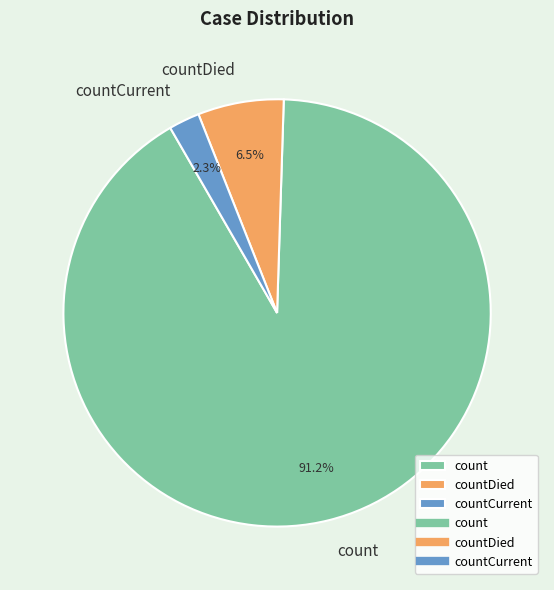

Which slice is the largest?

count